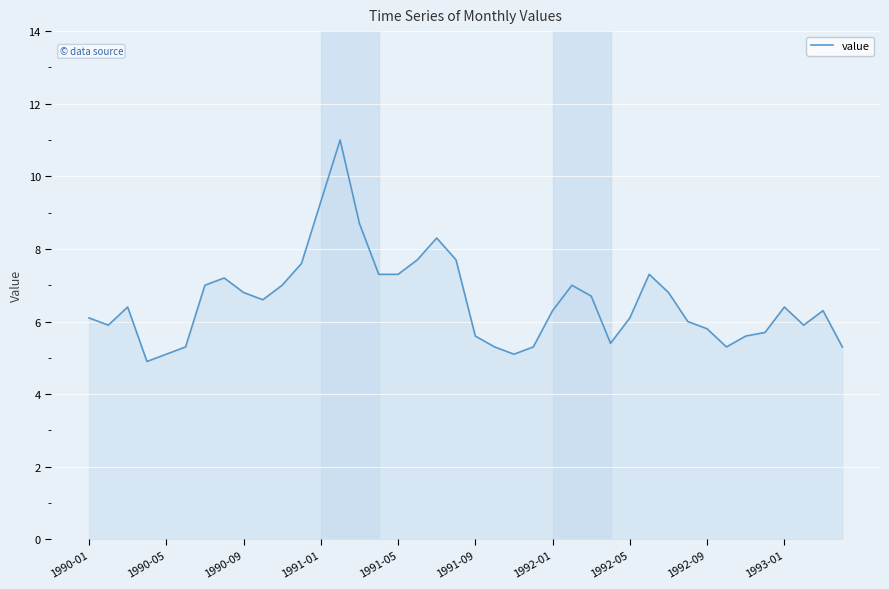

How many lines are shown in the chart?

1